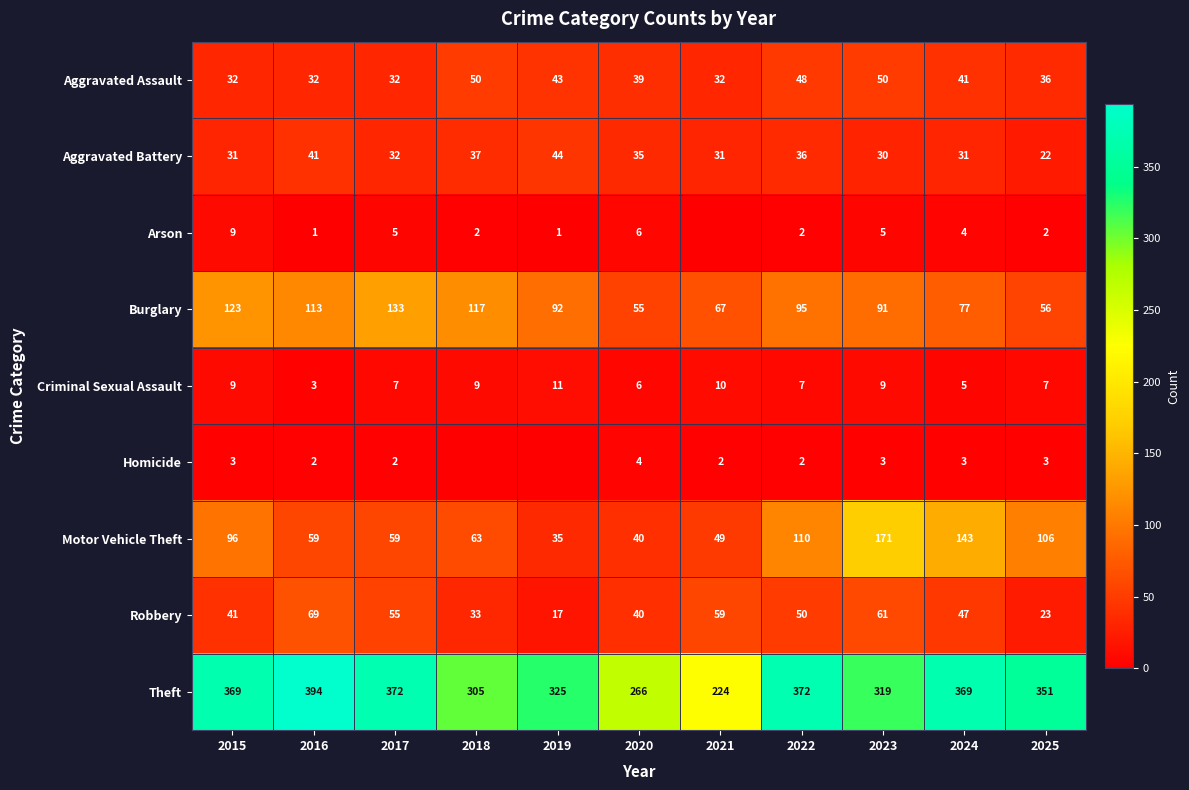

Is the value of Motor Vehicle Theft at 2025 greater than the value of Arson at 2024?

Yes